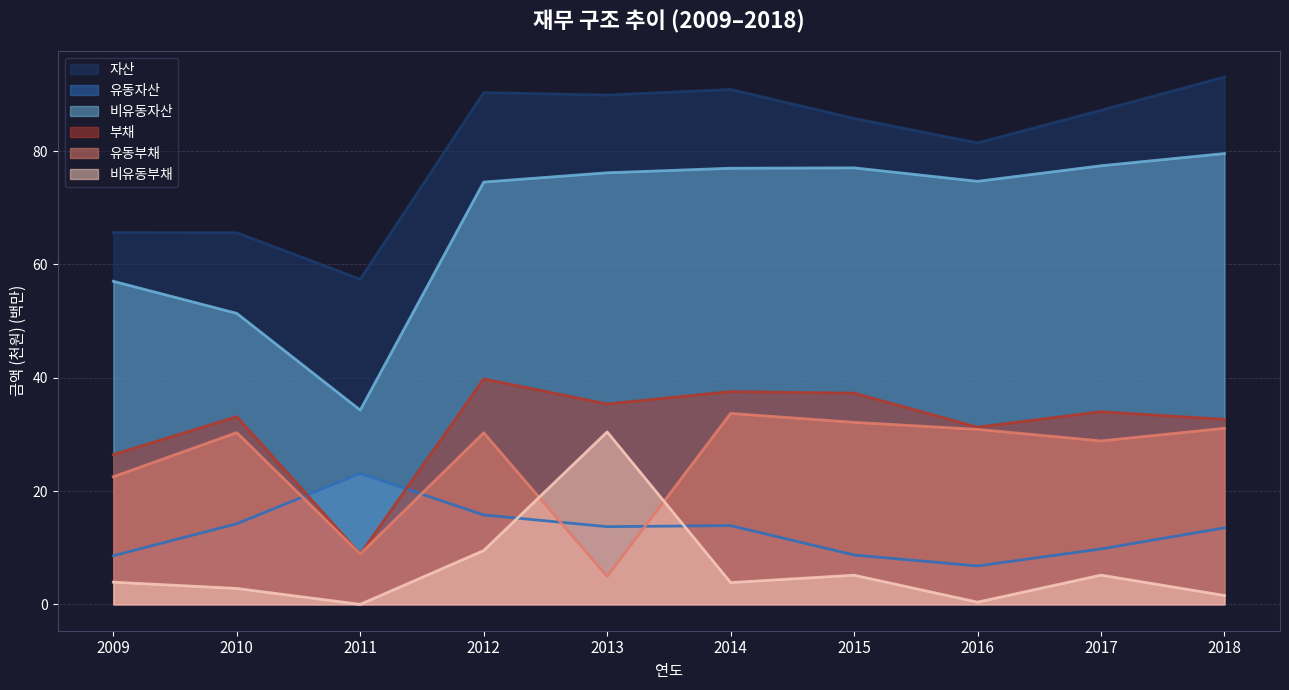

Which series has the widest spread of values?

비유동자산